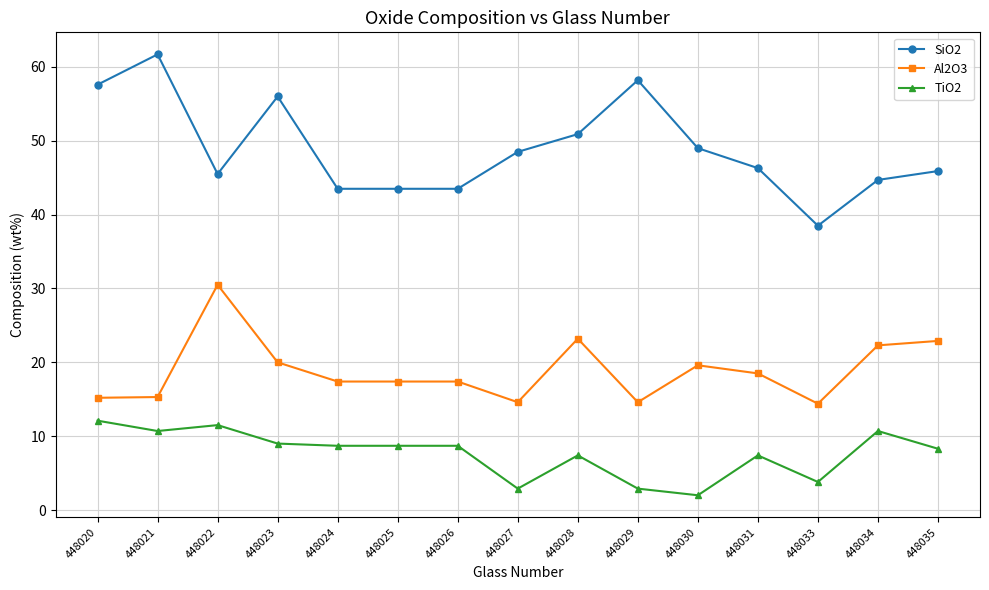

At which label does TiO2 first exceed 8?

448020